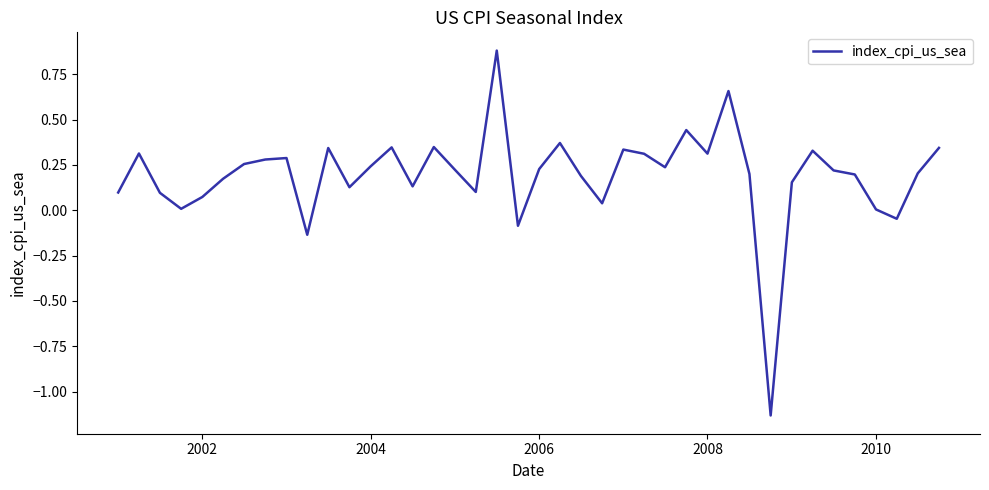

What is the maximum value shown in the chart?

0.9